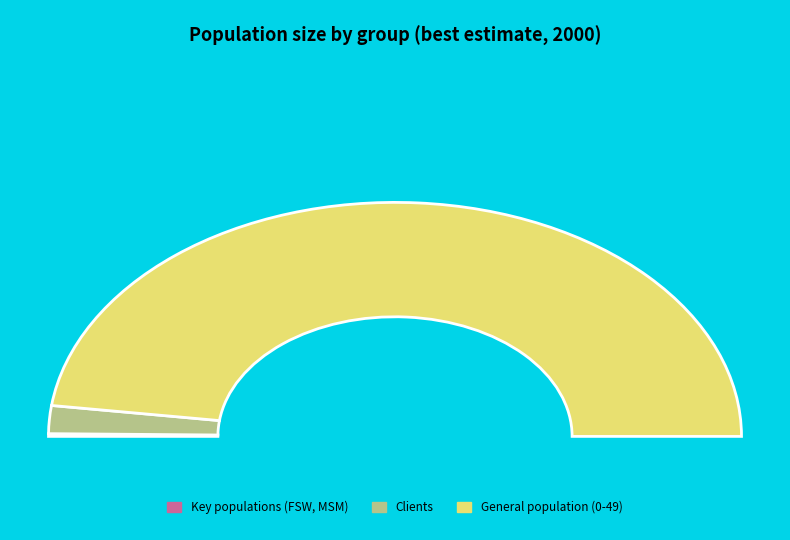

True or false: Females 25-49 accounts for 1% of the total.

False